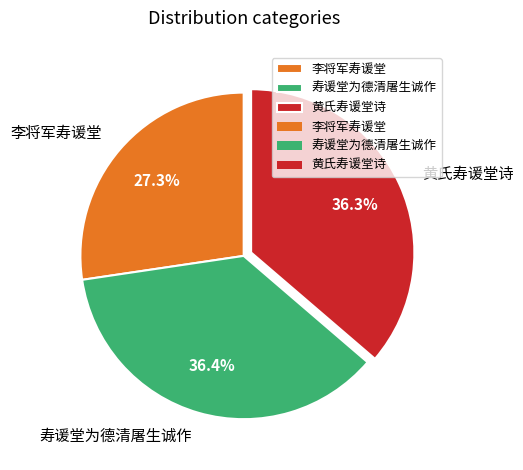

Is 李将军寿谖堂 the majority of the pie?

No